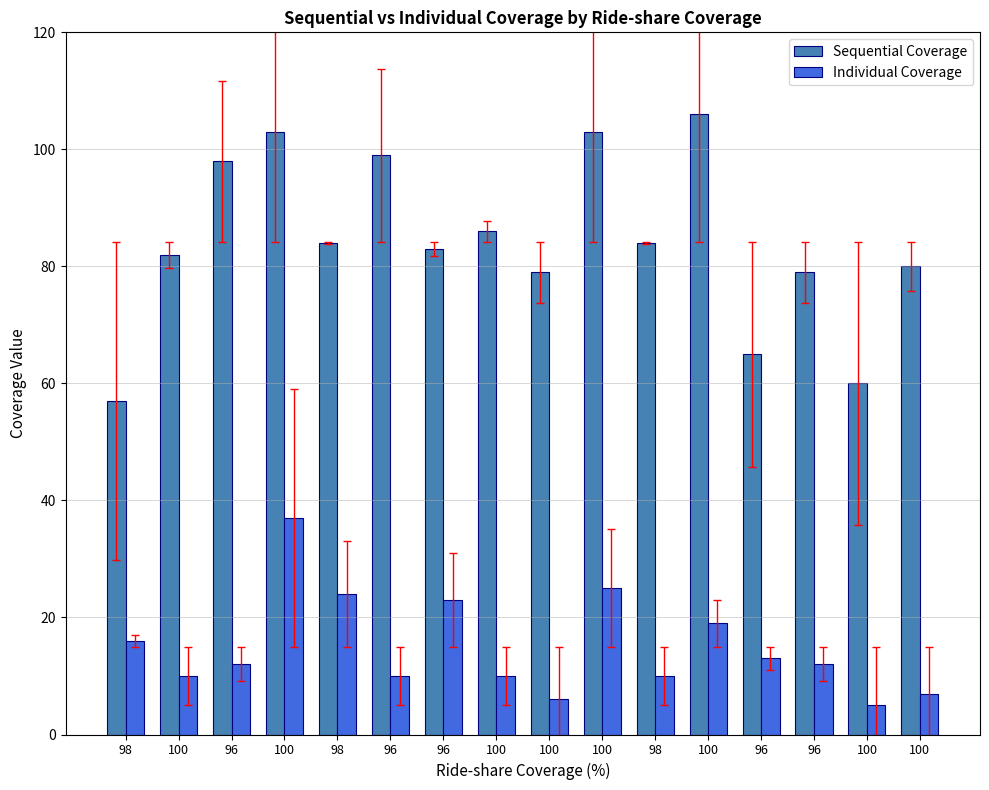

Where does the Sequential Coverage series first go above 84?

96